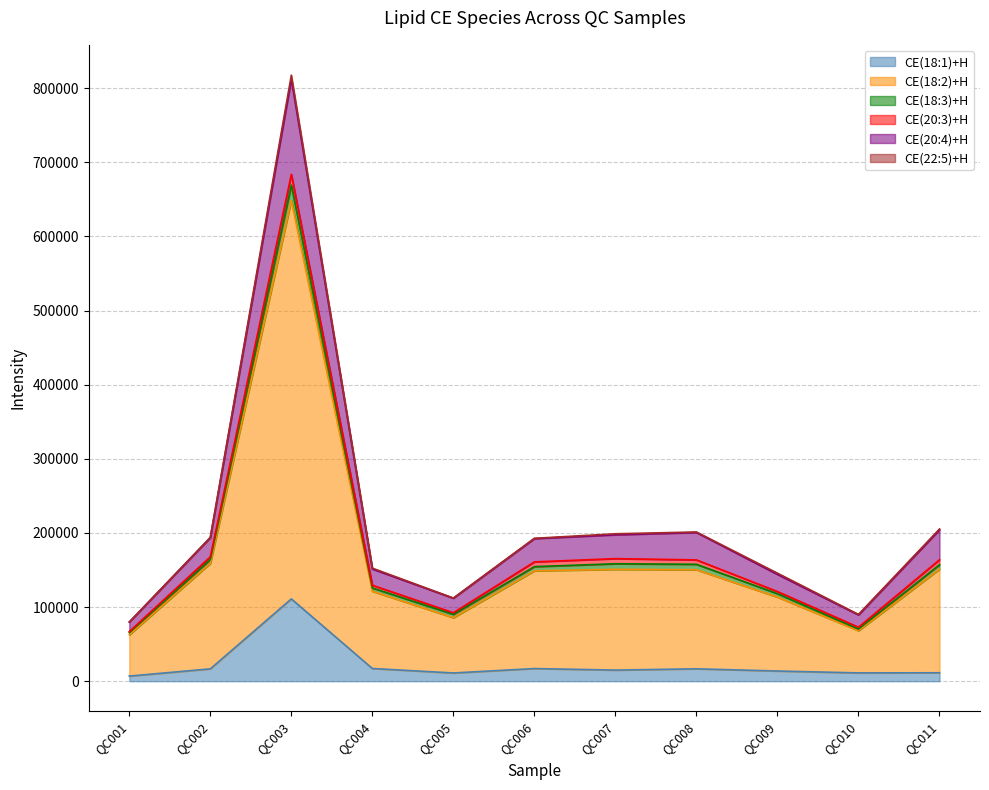

At which category is the sum across all series the highest?

QC003